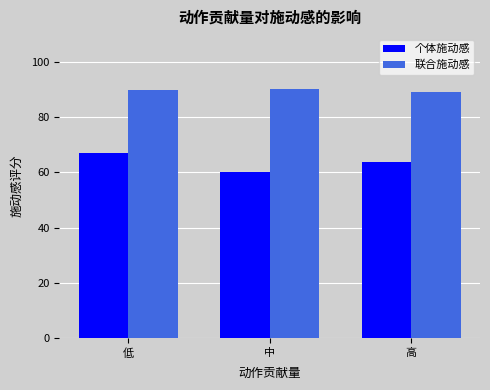

Where is 个体施动感 nearest to the value 63?

高